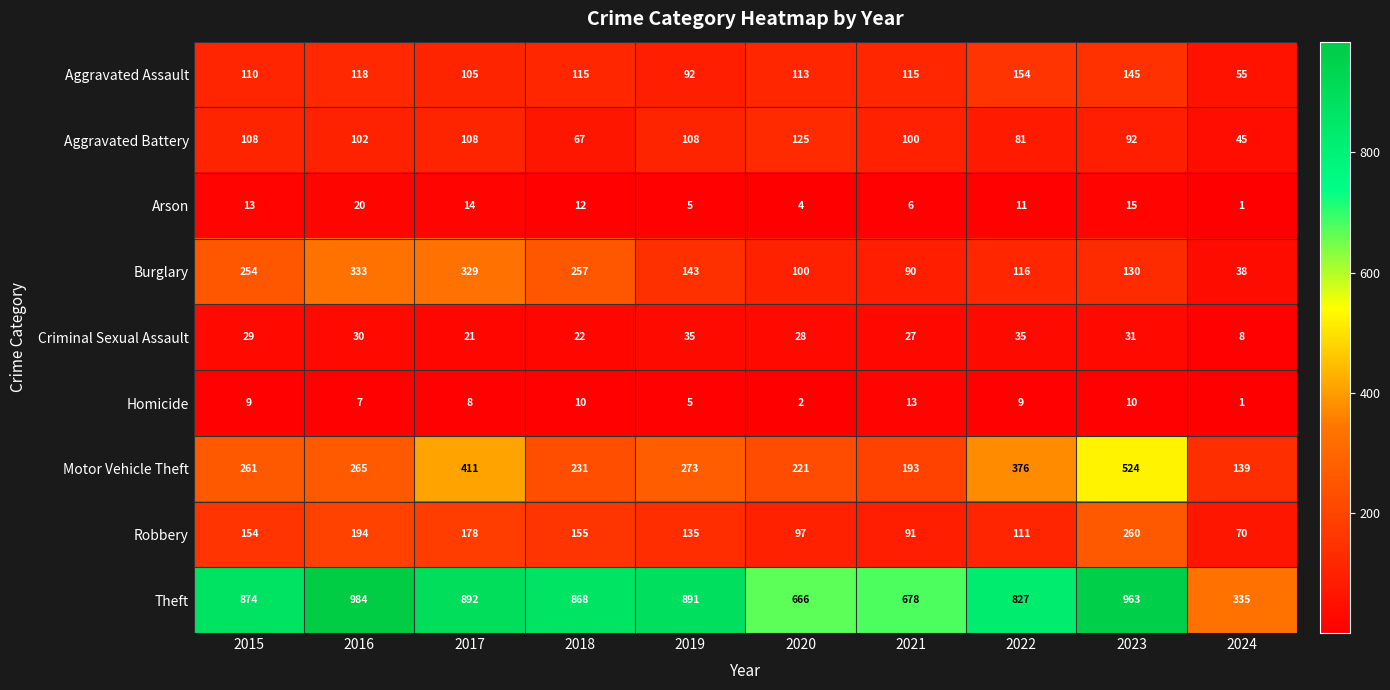

What is the total value across all series at 2018?

1737